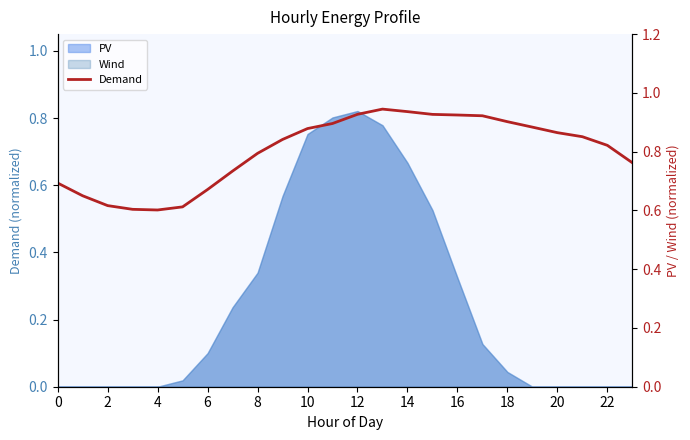

True or false: there are more than 0 points higher than both neighbors.

True